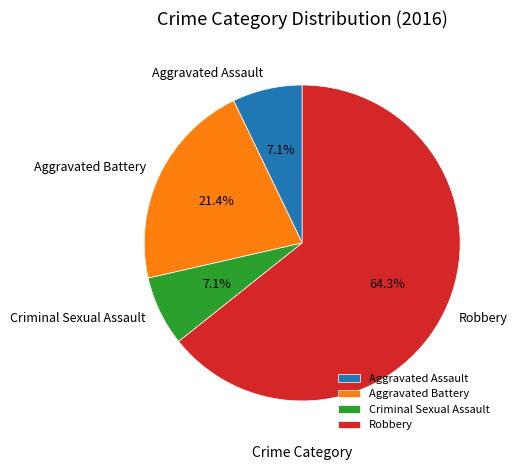

Is Robbery the majority of the pie?

Yes